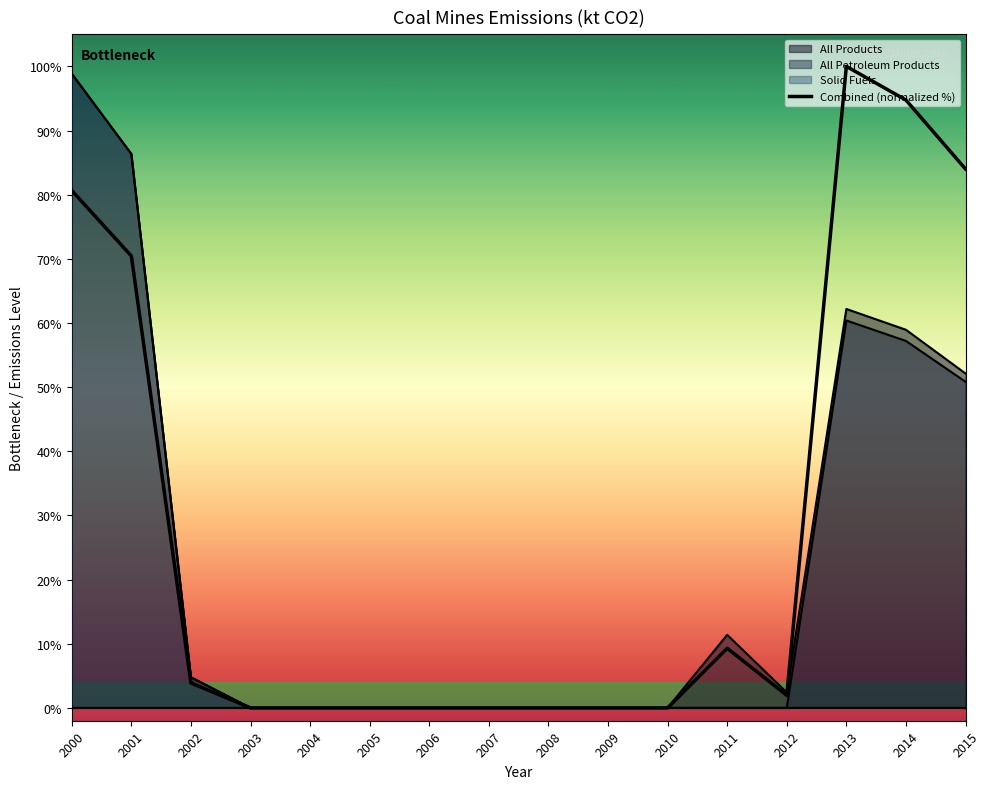

What is the difference between the second highest and second lowest values?

94.8